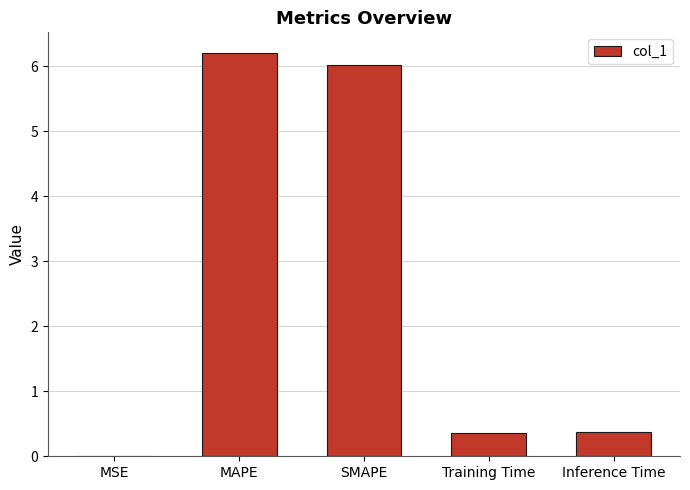

Count the number of categories in the chart.

5